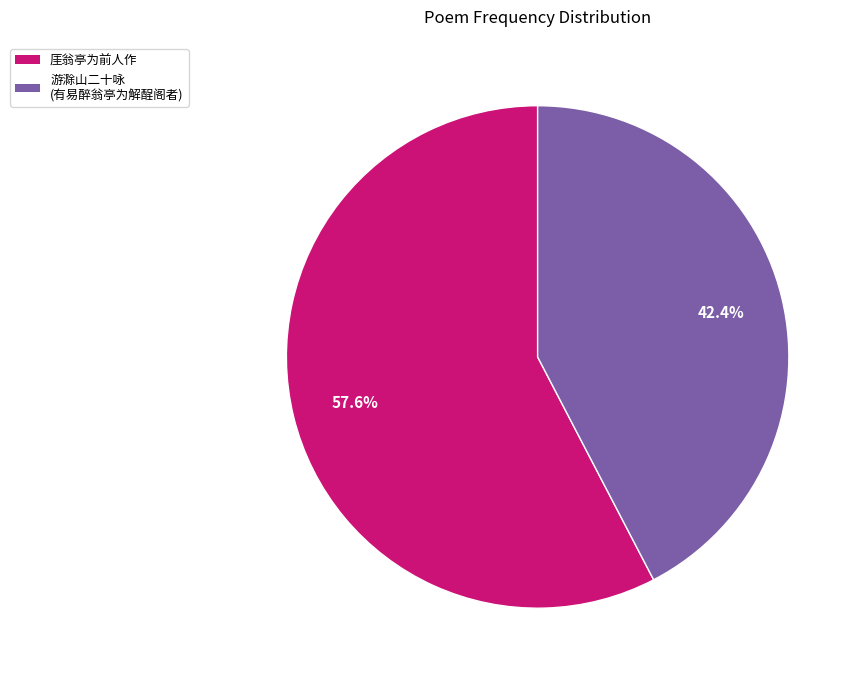

Count the number of slices in the pie.

2